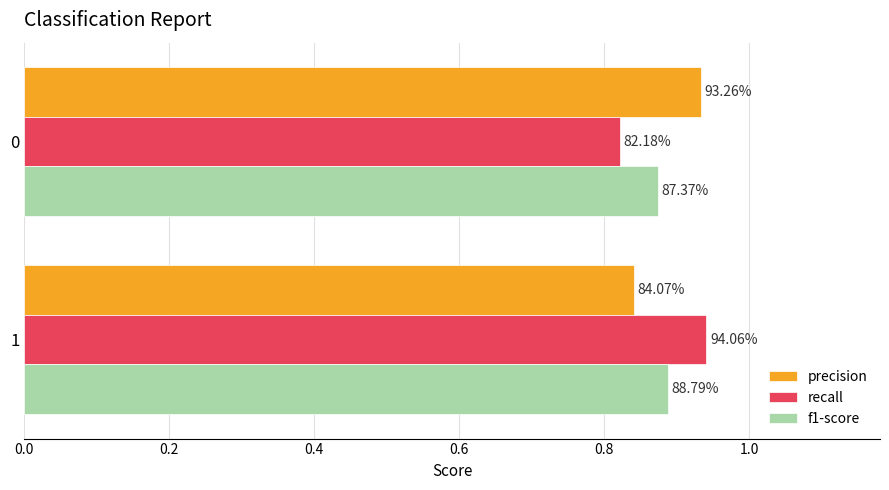

What are all the series names shown in the legend?

precision, recall, f1-score